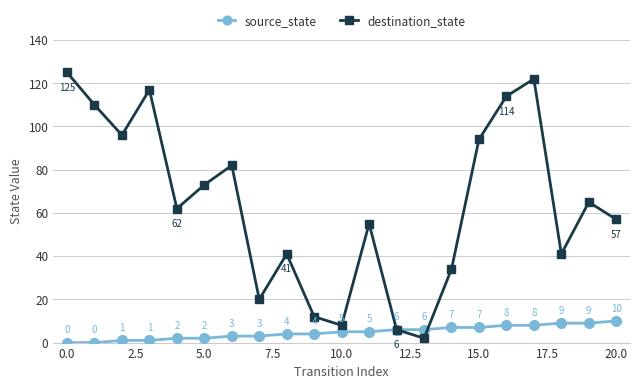

Which series has the largest total across all categories?

destination_state